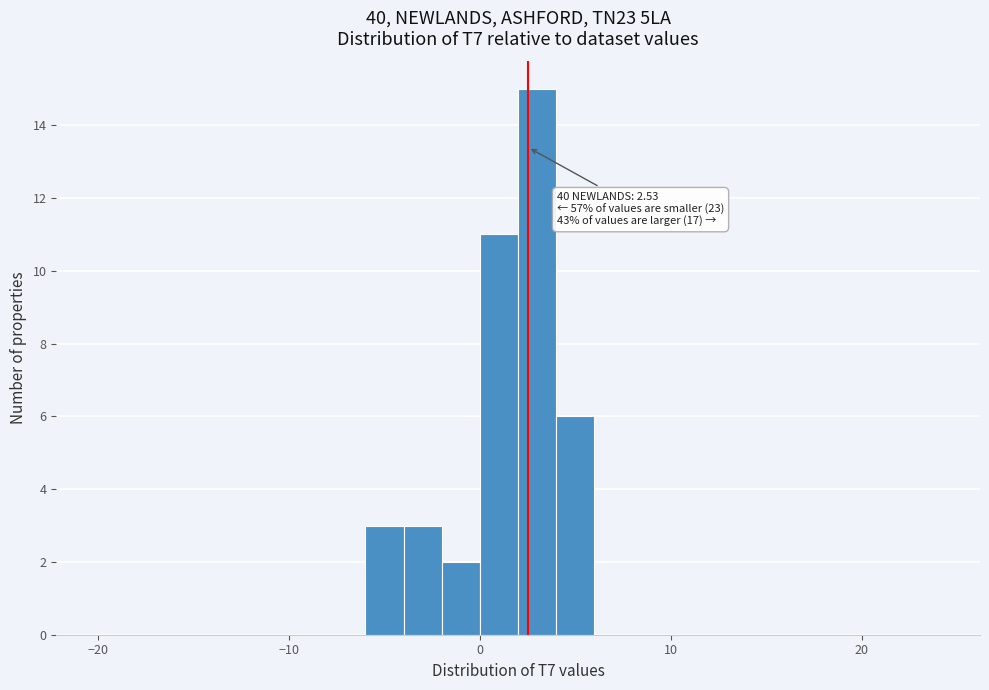

Read against the x-axis, roughly where is the centre of the tallest bar?

3